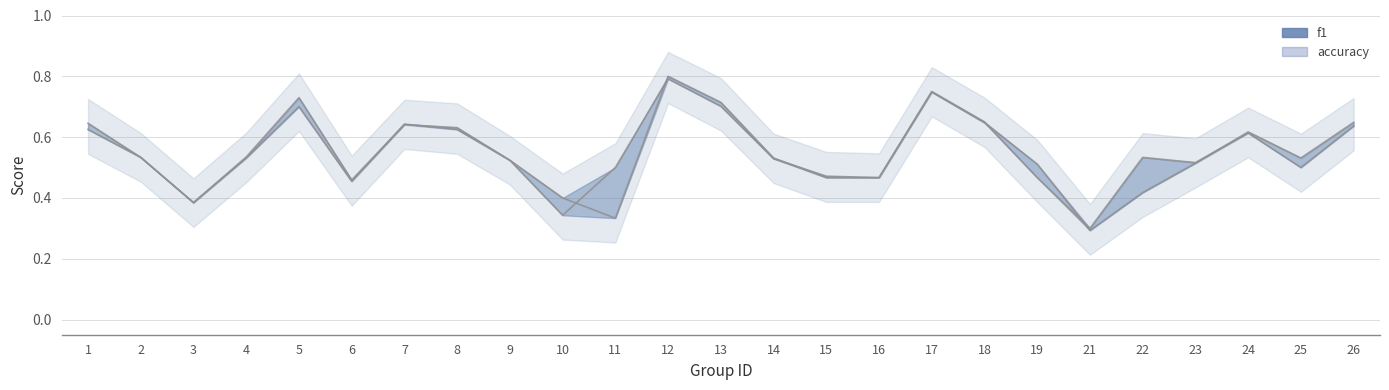

Is the value of f1 at 1 greater than the value of accuracy at 23?

Yes